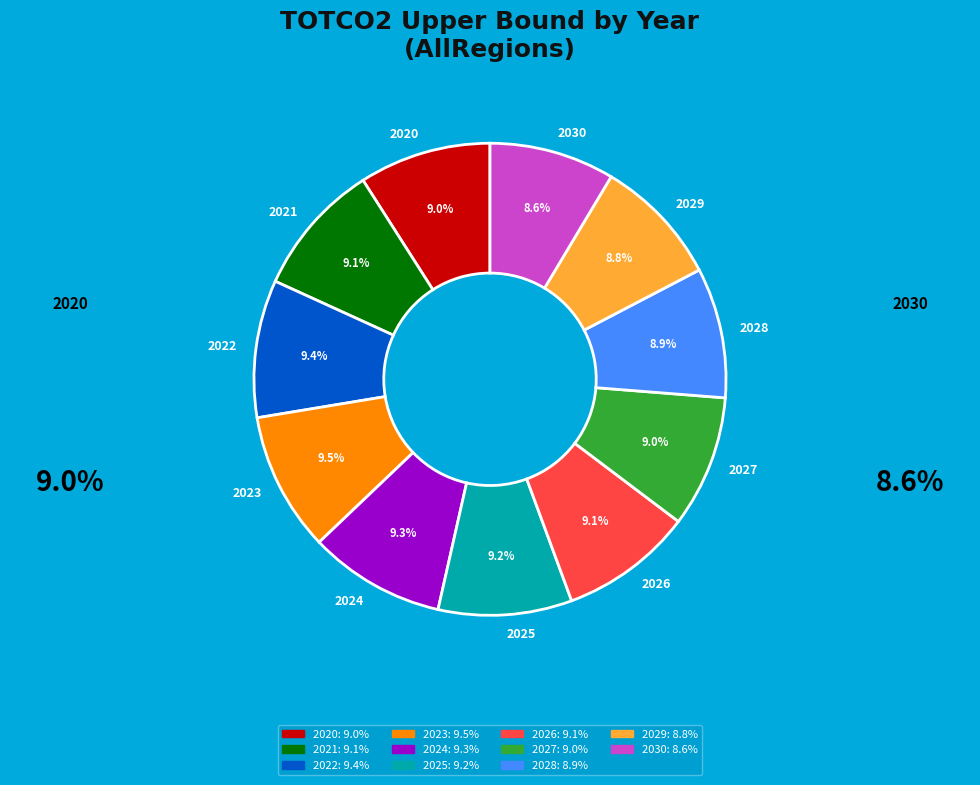

Count the number of slices in the pie.

11